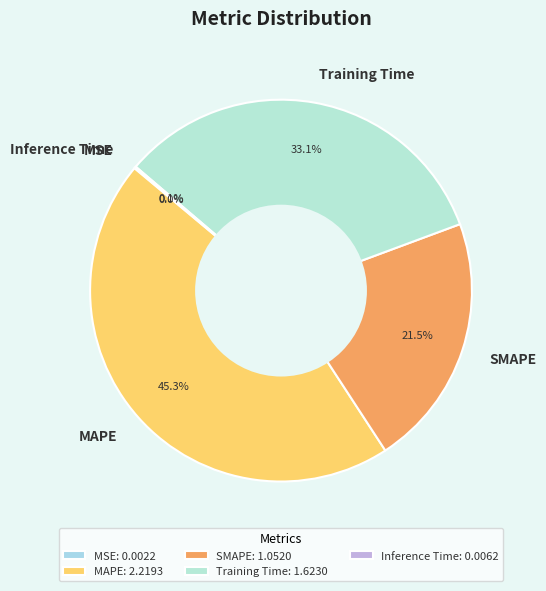

What percentage is NOT represented by SMAPE?

78.5%